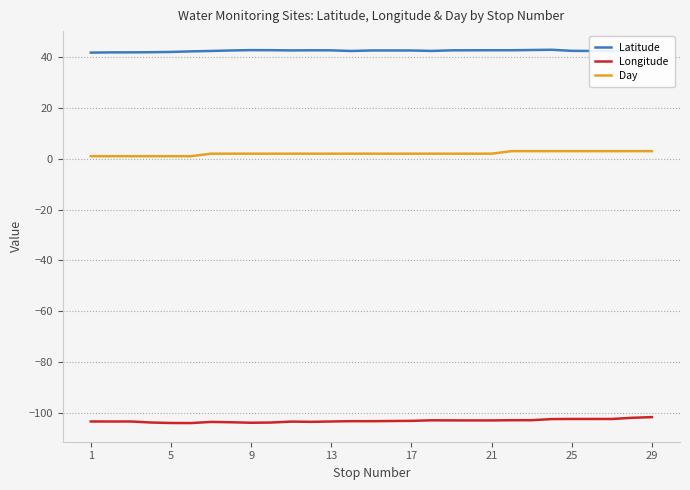

List the series in order of their overall mean, highest first.

Latitude, Day, Longitude